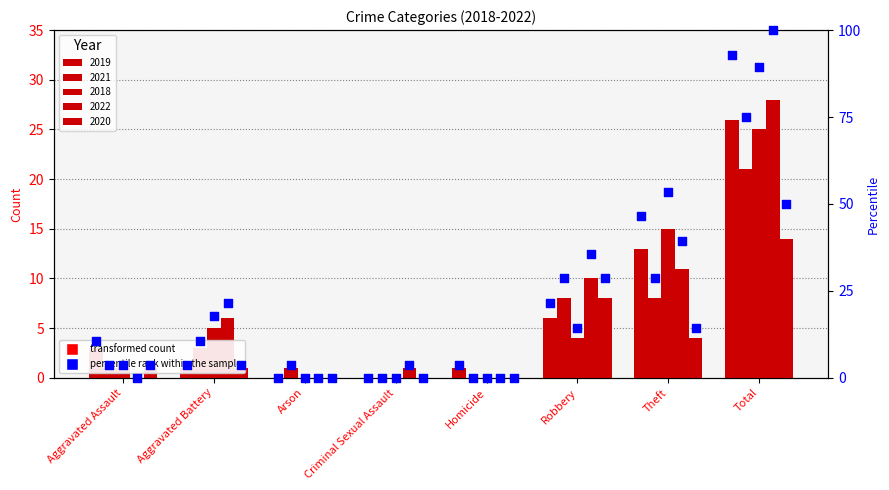

Which series has the largest Y range (max minus min)?

2022 pct